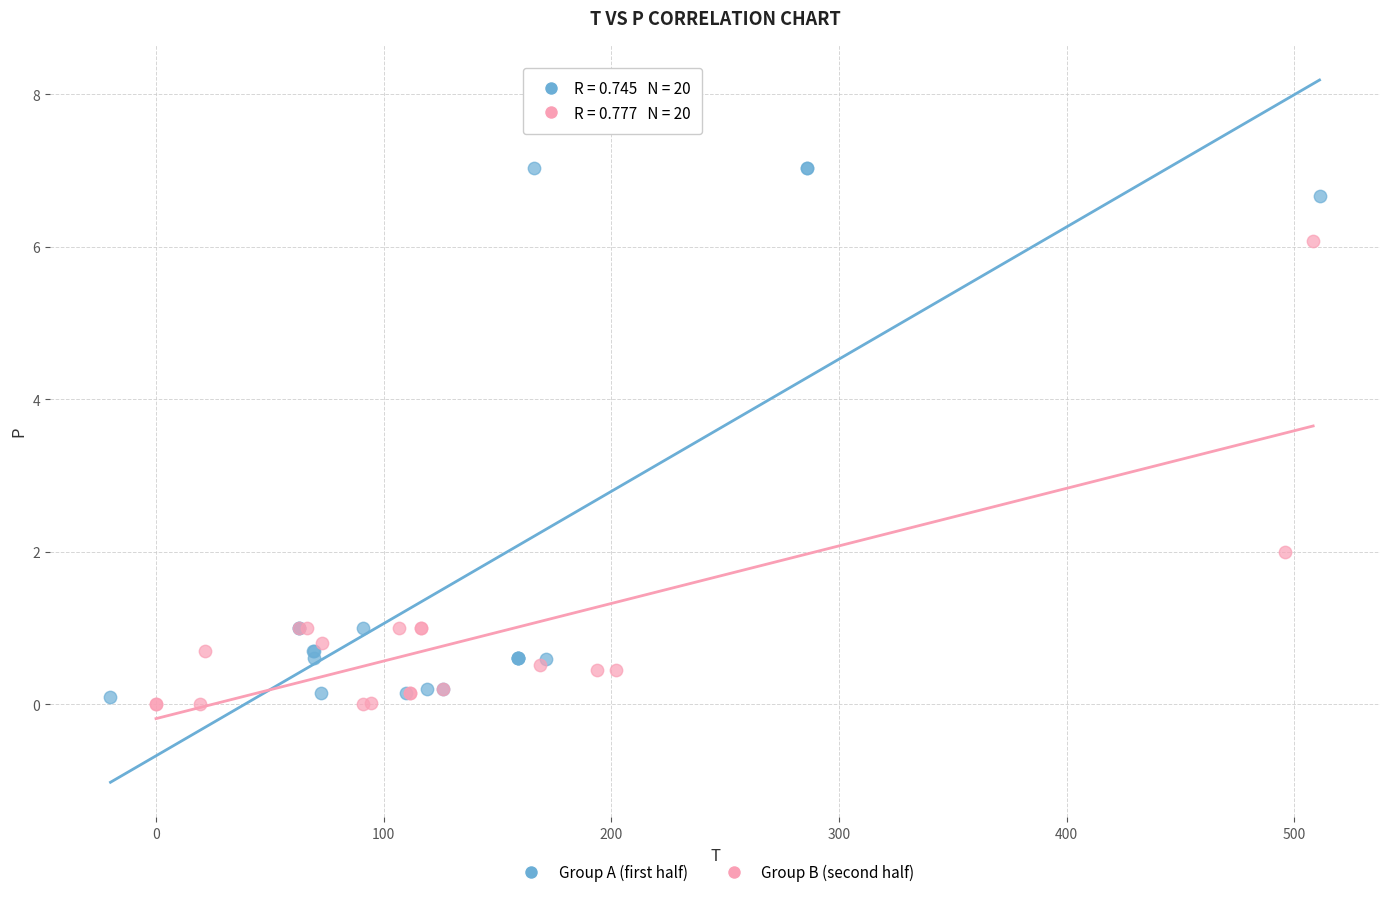

Which series has the widest spread of Y values?

Group A (first half)